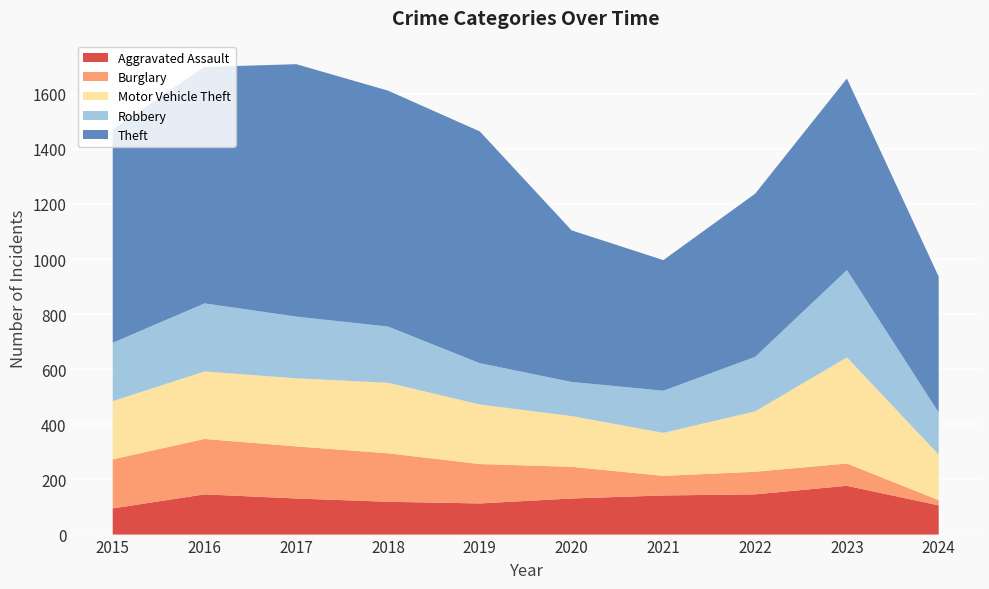

Reading right to left, transcribe all the data shown in this chart.

Aggravated Assault: 106	177	146	142	131	113	119	131	146	95
Burglary: 19	81	82	71	115	143	176	189	201	178
Motor Vehicle Theft: 165	385	219	156	184	216	256	247	245	211
Robbery: 153	317	198	153	124	150	204	224	247	212
Theft: 493	695	592	474	550	841	856	916	858	774